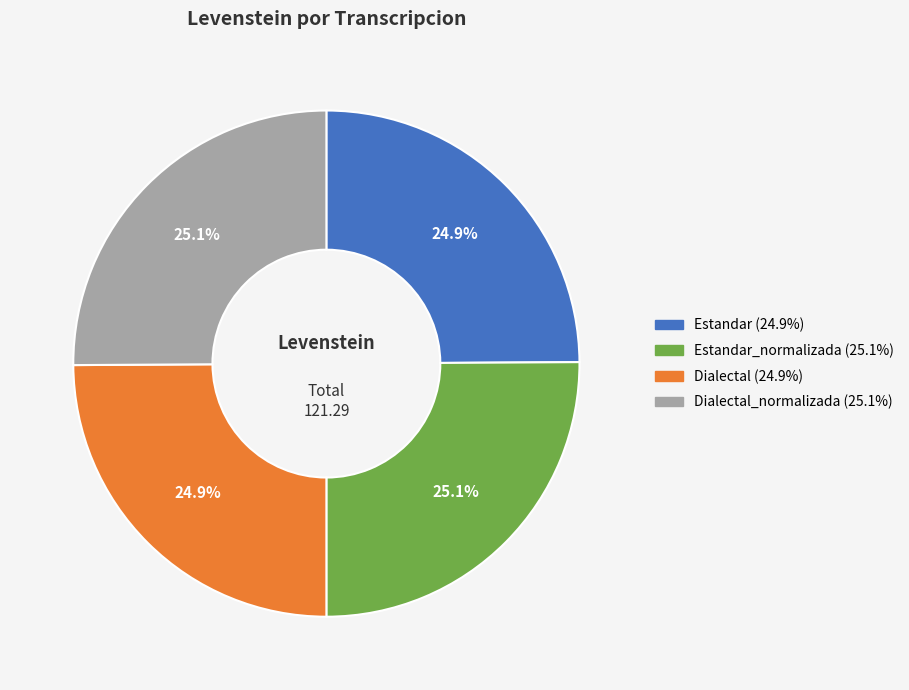

How many segments does this pie chart have?

4